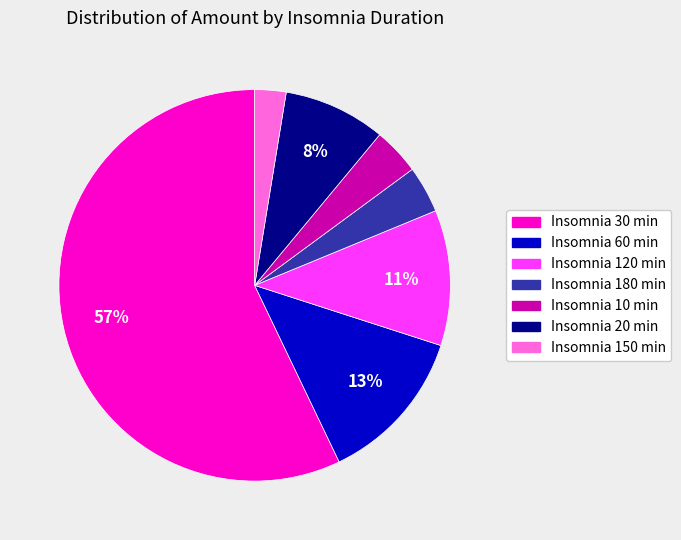

Is there any slice that represents more than half of the pie?

Yes